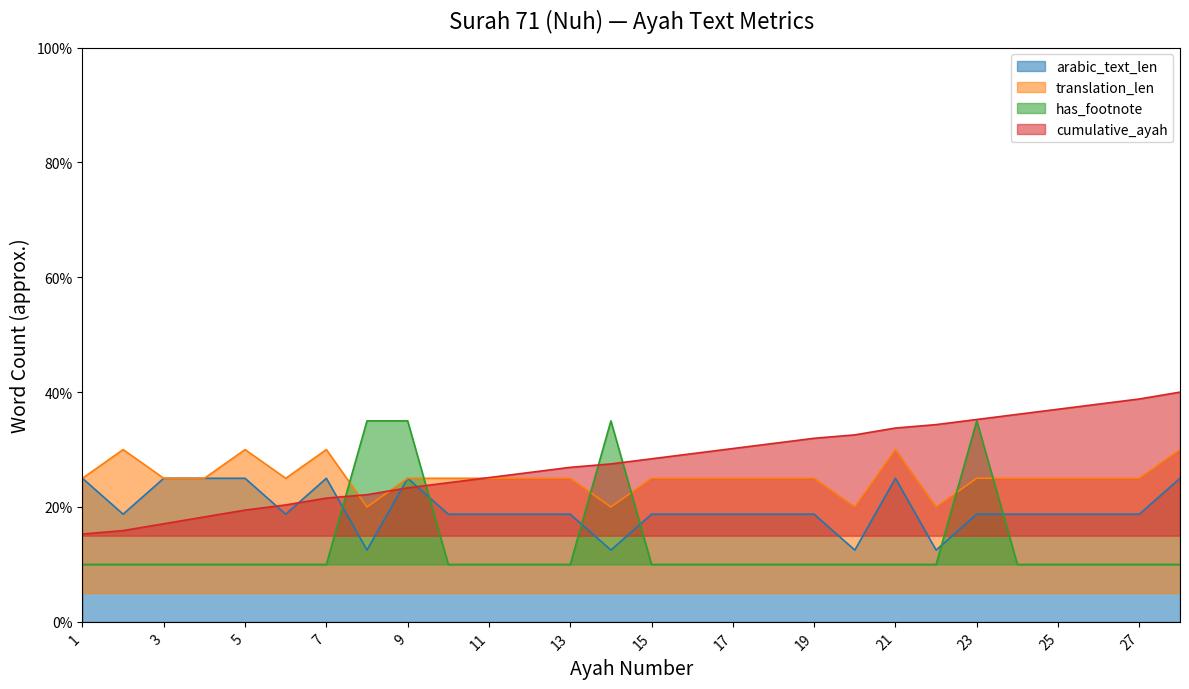

What is the value of the cumulative_ayah point at the 19th from the left?

32.0